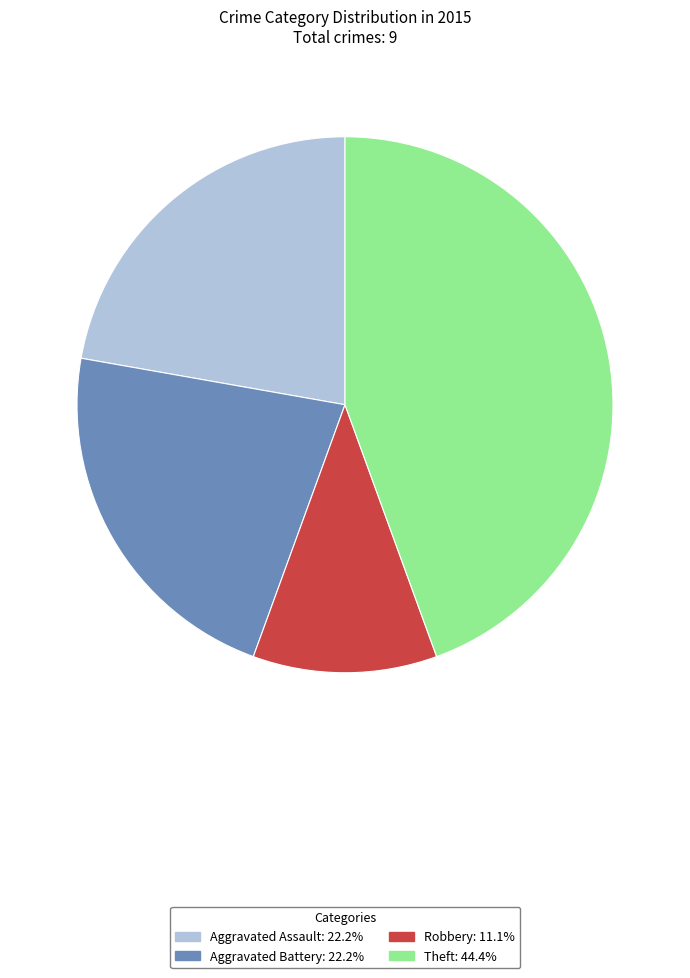

Is there any slice that represents more than half of the pie?

No